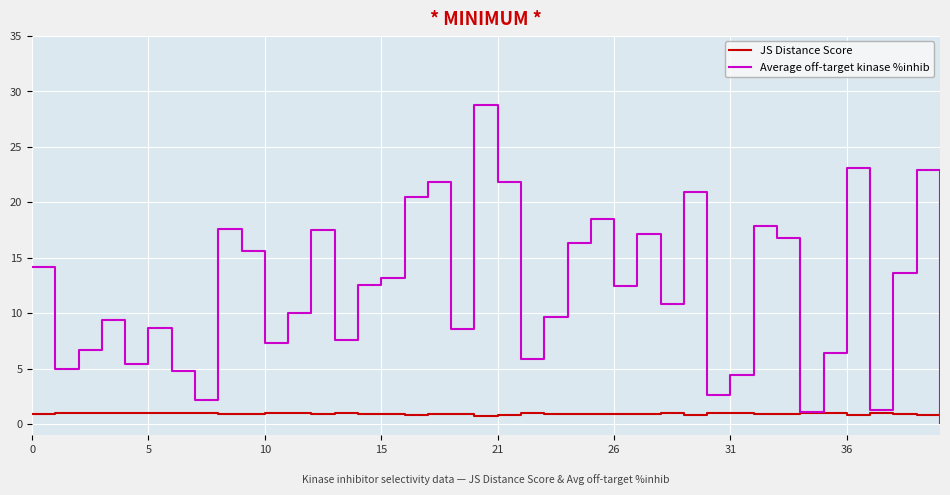

List the series in order of their peak value, highest first.

Average off-target kinase %inhib, JS Distance Score